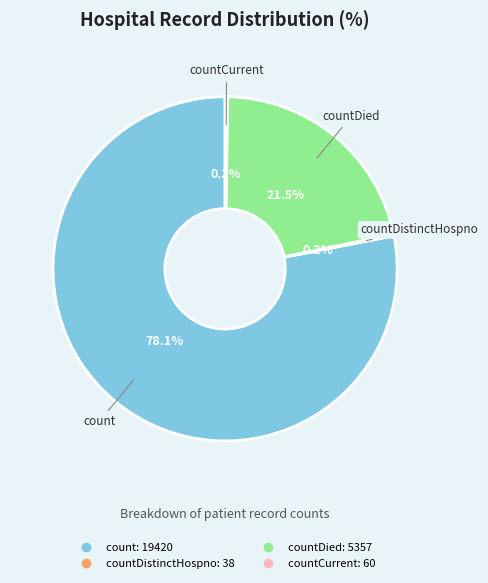

Is there a majority slice in this chart?

Yes